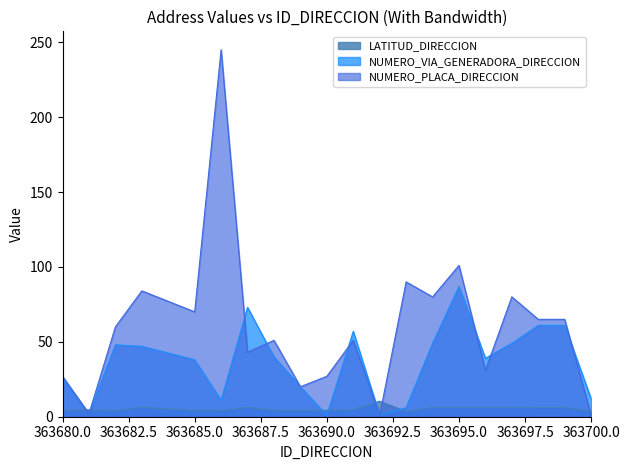

At which label does NUMERO_VIA_GENERADORA_DIRECCION reach its minimum?

363690